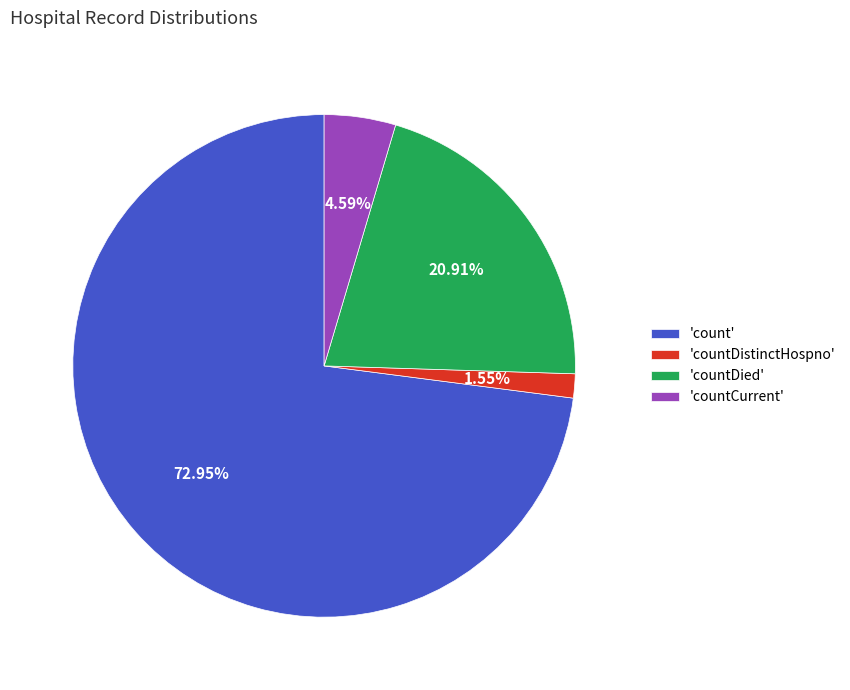

Count the number of slices in the pie.

4